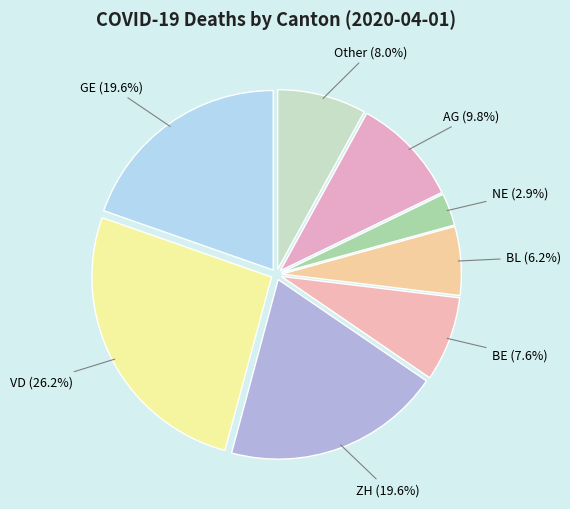

To the nearest percent, what is the average slice percentage?

12%